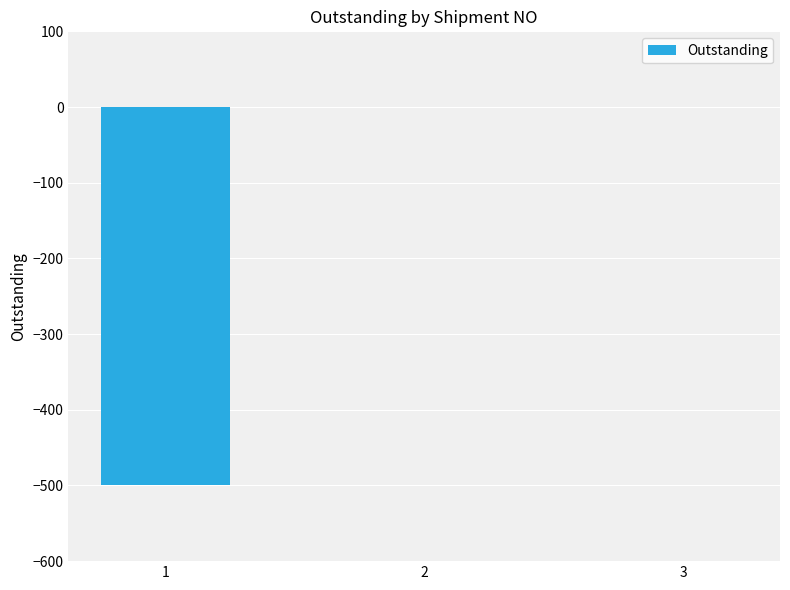

Count the number of categories in the chart.

3